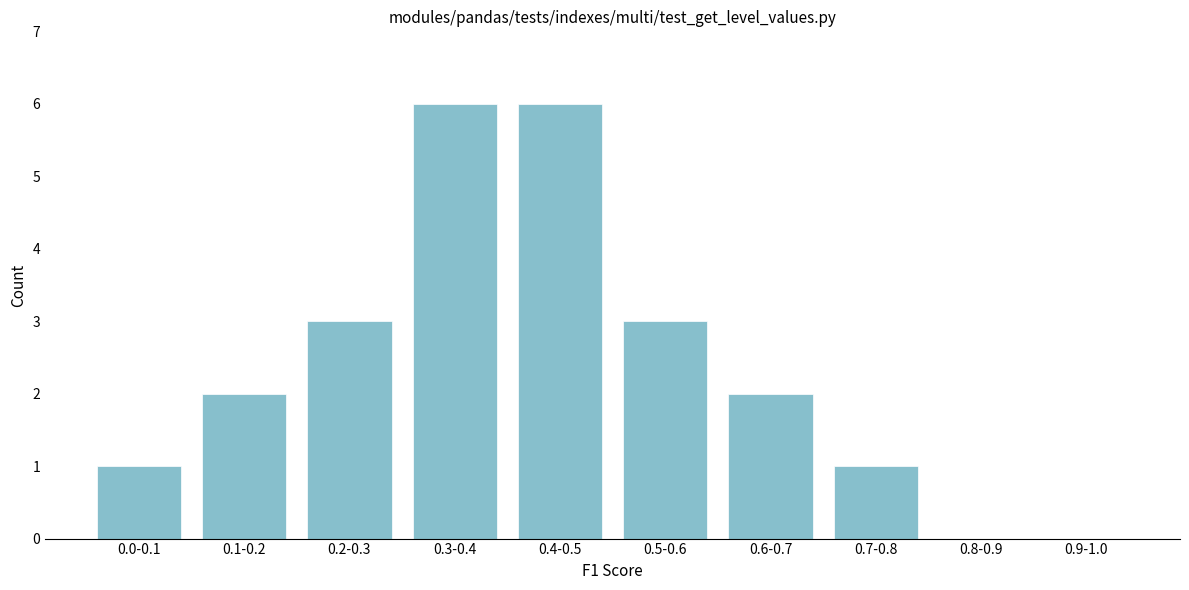

Reading right to left, extract all data points from this chart.

0.9-1.0=0	0.8-0.9=0	0.7-0.8=1	0.6-0.7=2	0.5-0.6=3	0.4-0.5=6	0.3-0.4=6	0.2-0.3=3	0.1-0.2=2	0.0-0.1=1